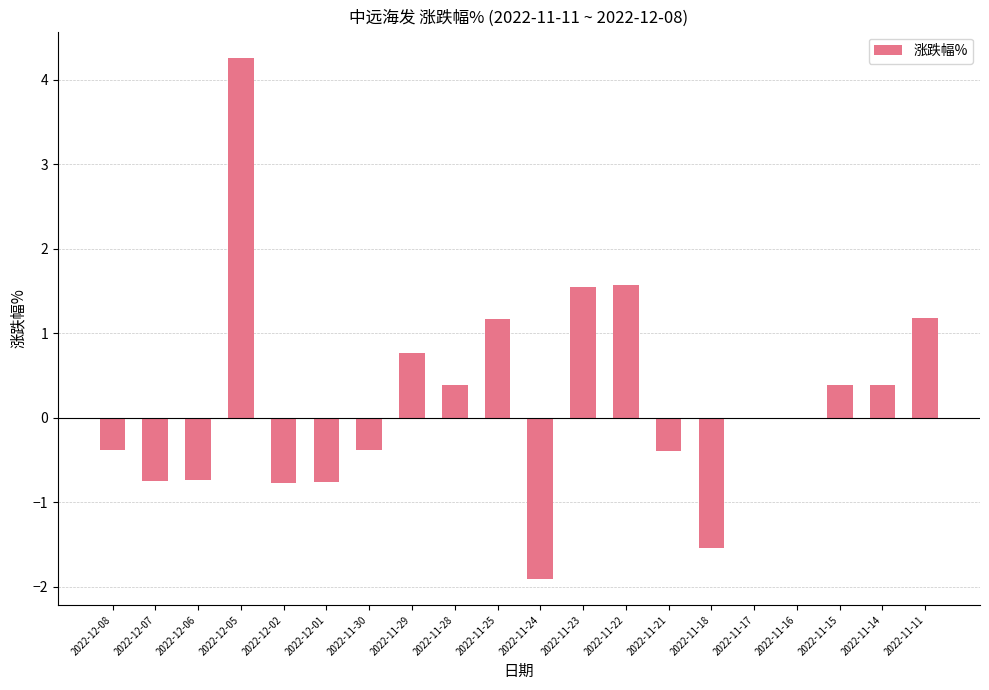

Which category has the highest value across all series?

2022-12-05